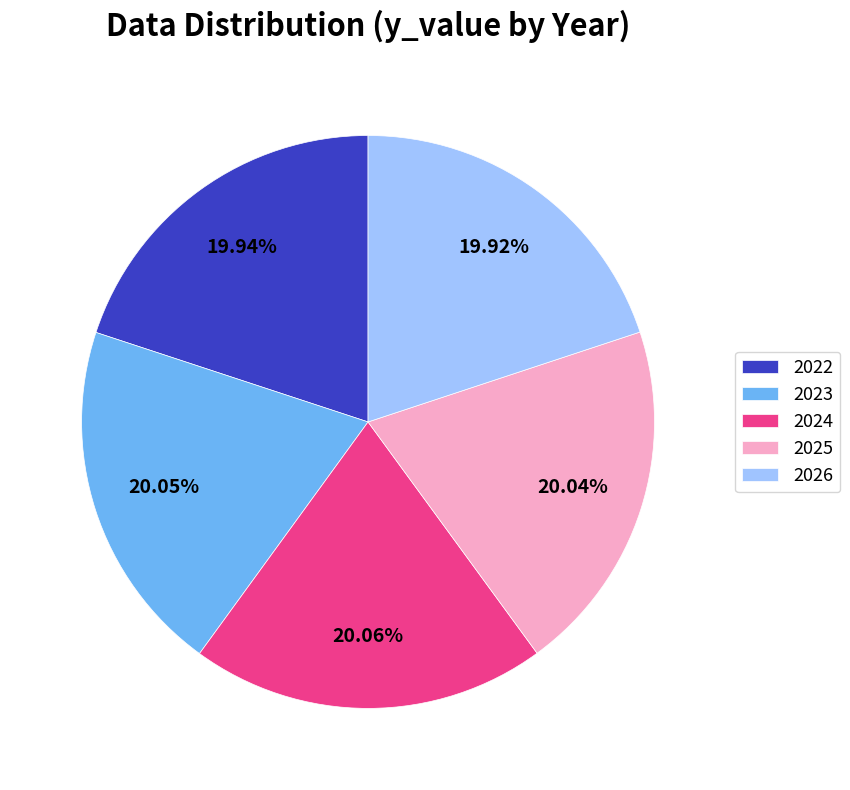

Is it true that 2025 is 20% of the pie?

True